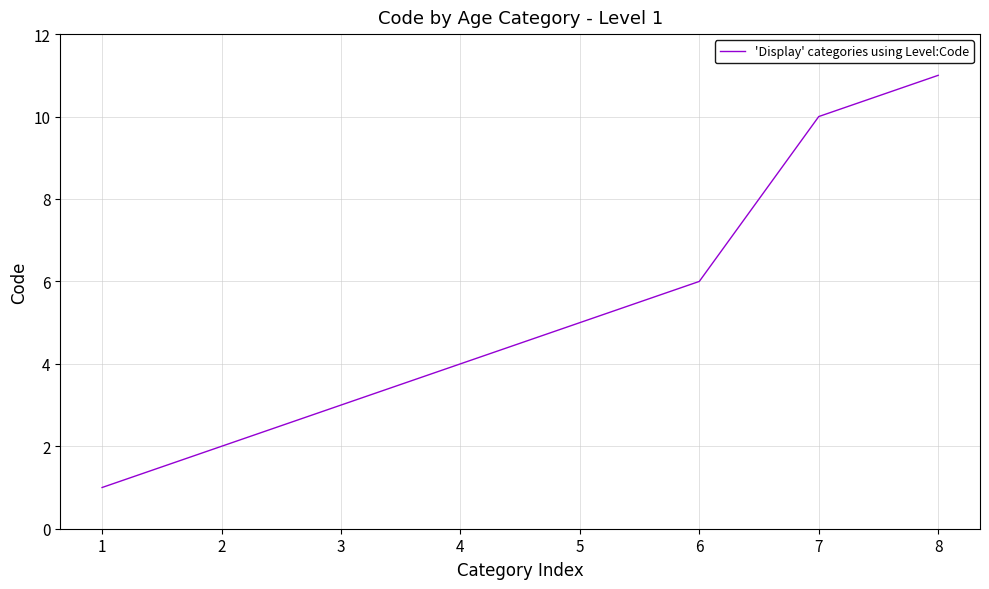

Reading left to right, what are all the values shown in this chart?

1	2	3	4	5	6	10	11